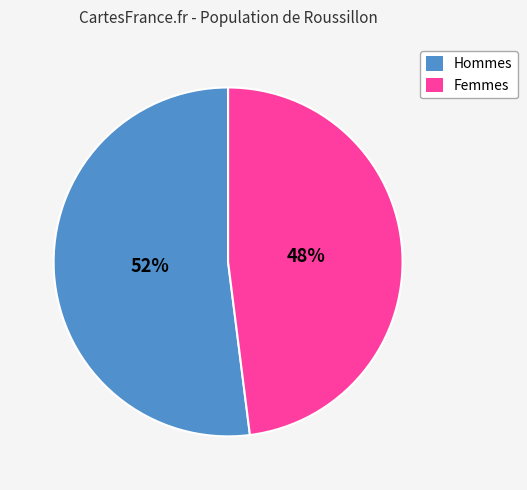

Count the number of slices in the pie.

2